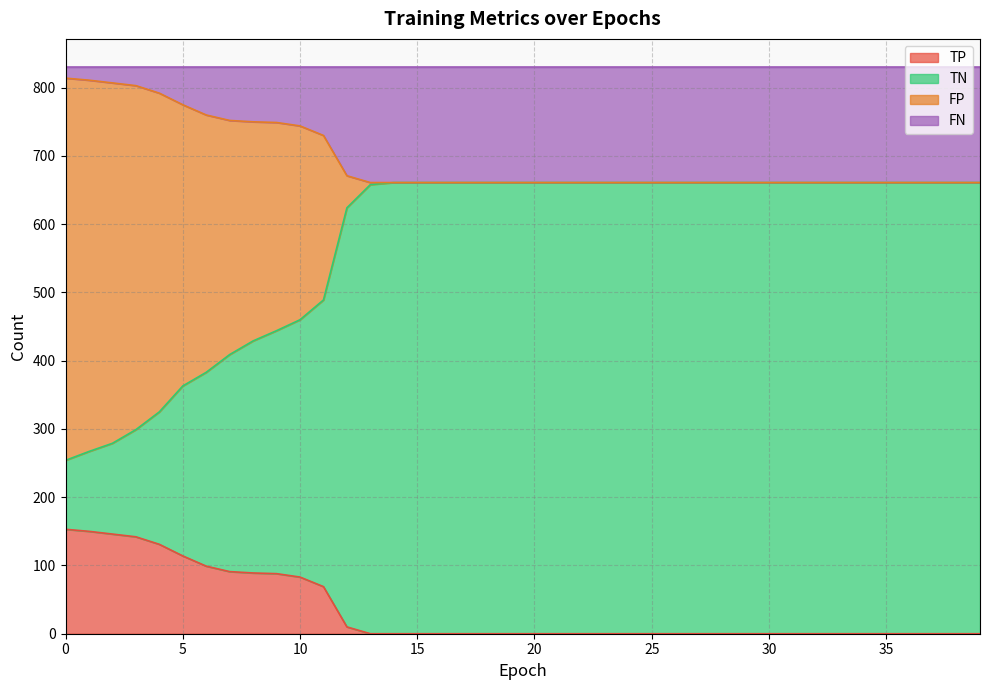

Does the chart have visible grid lines?

Yes